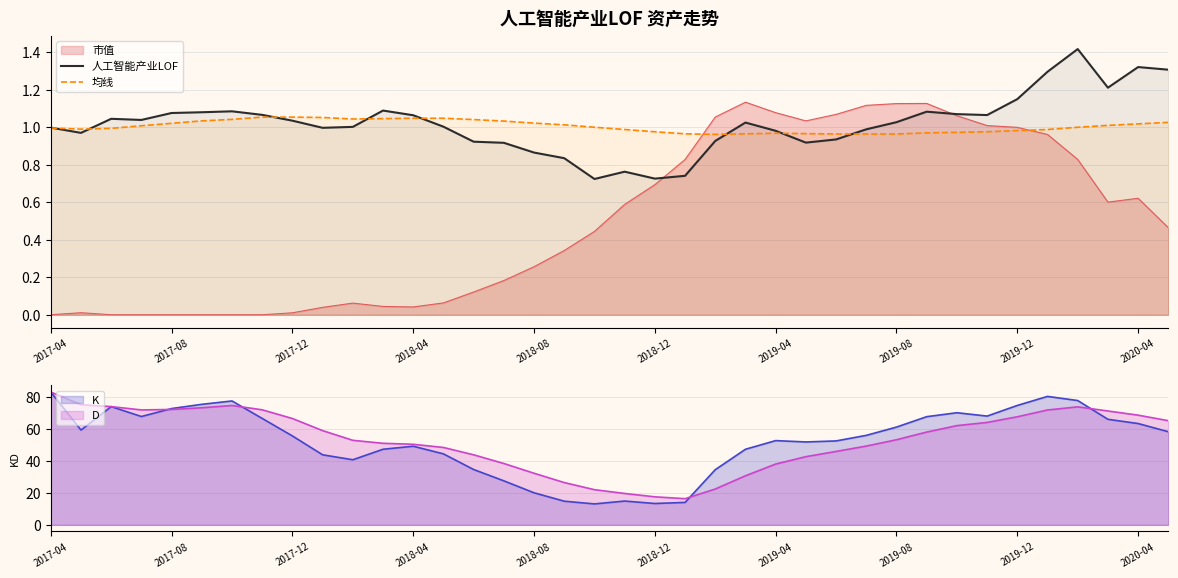

True or false: 市值 and 均线 cross at least once.

True